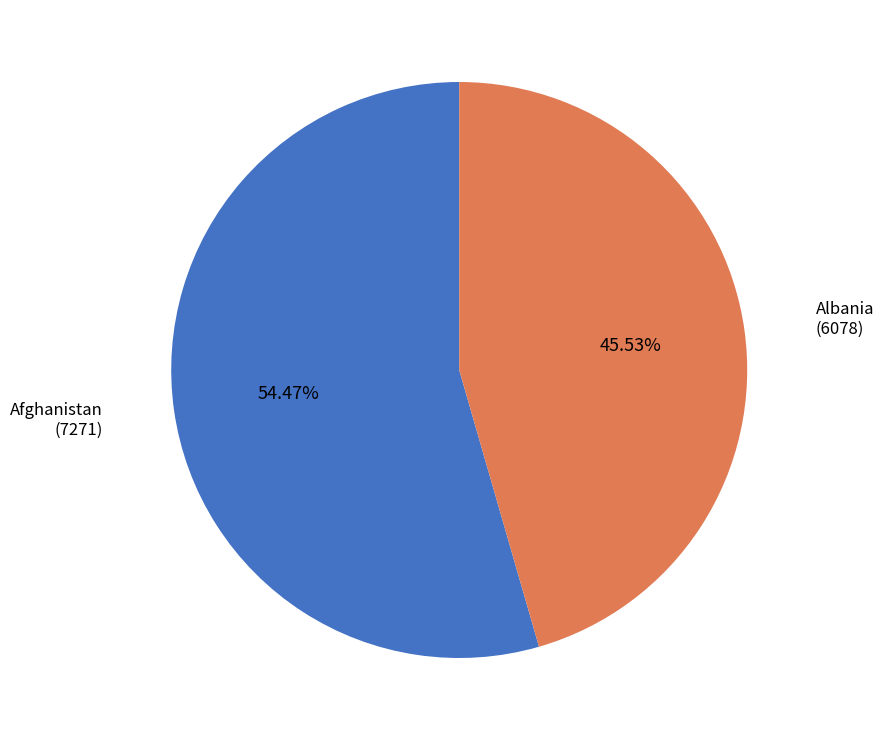

Rank the categories by value from highest to lowest.

Afghanistan, Albania